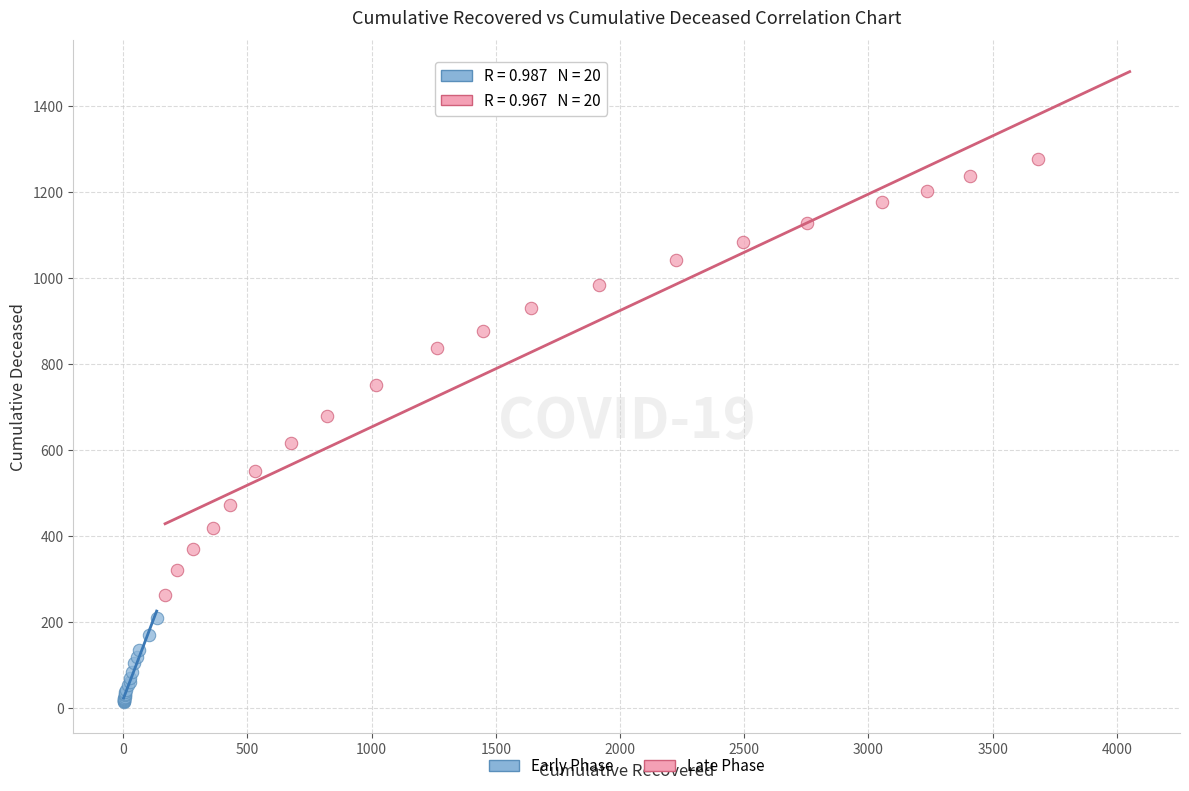

What are all the series names shown in the legend?

Early Phase, Late Phase